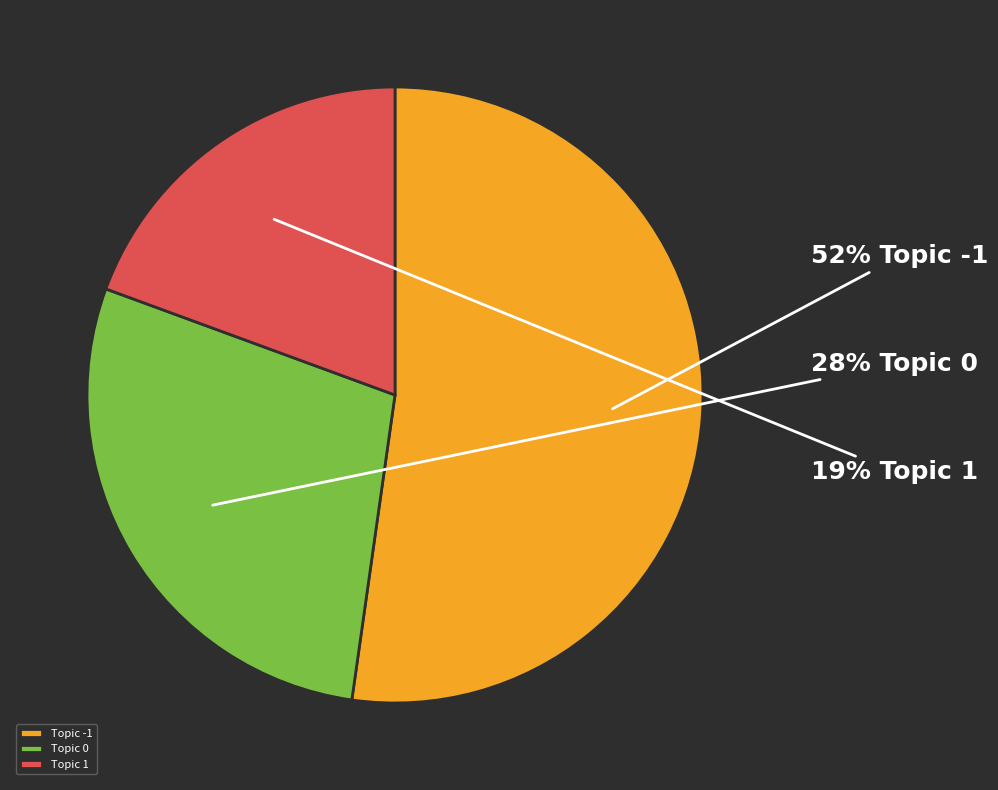

How many segments does this pie chart have?

3